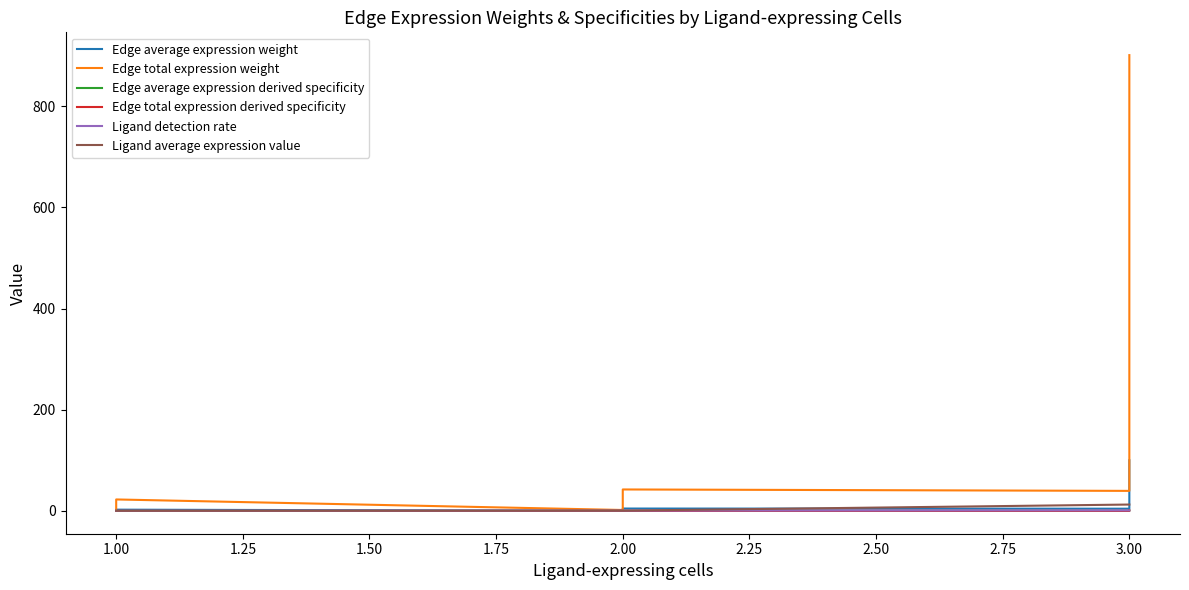

Is this an area chart (filled region under the line)?

No